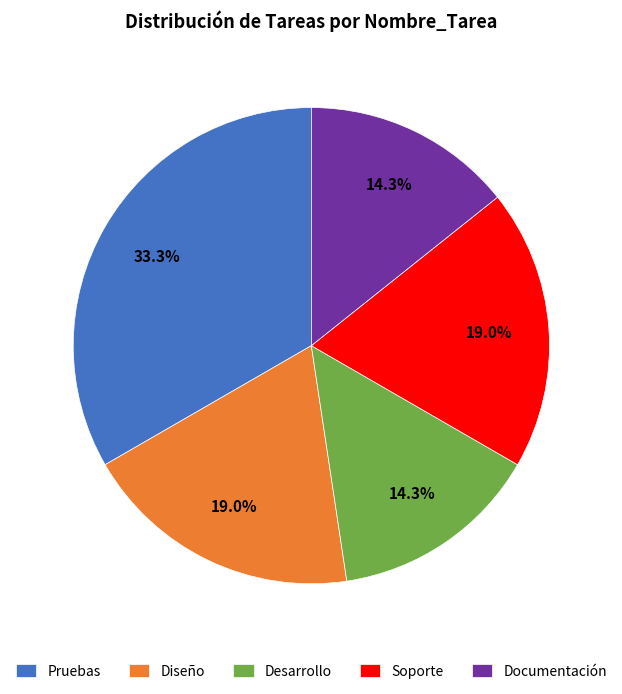

Is it true that Soporte is 19% of the pie?

True